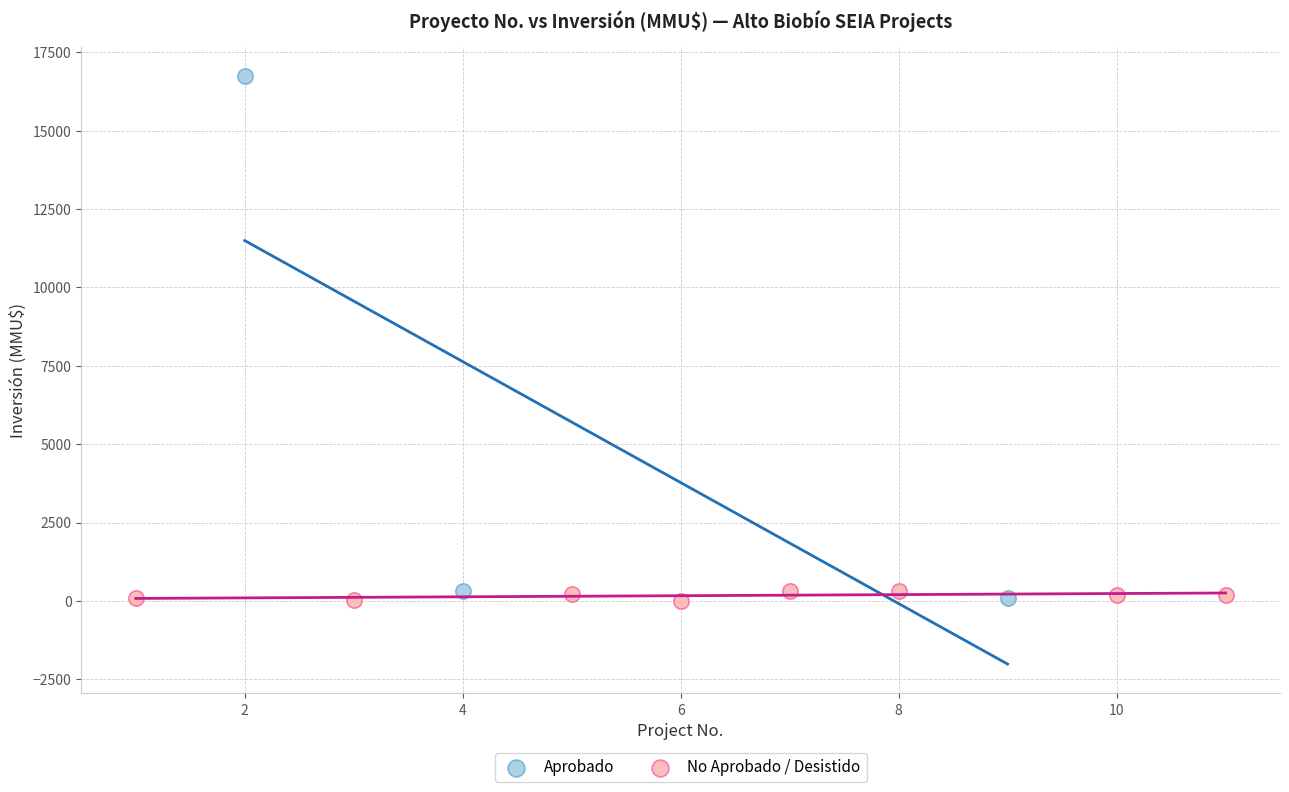

Which series contains the highest Y value?

Aprobado